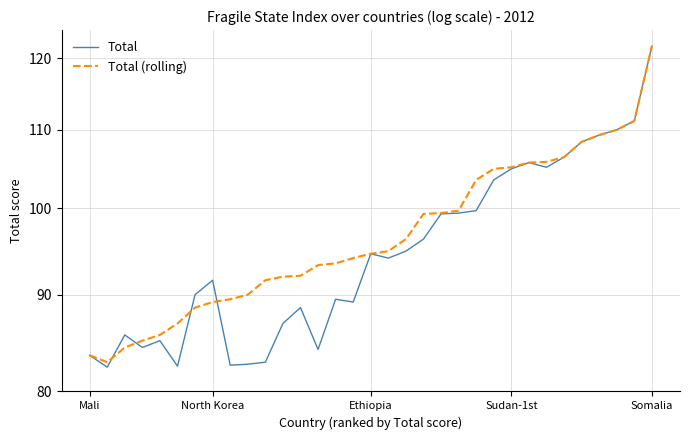

True or false: Total (rolling) has a value of 59.7 at Ethiopia.

False